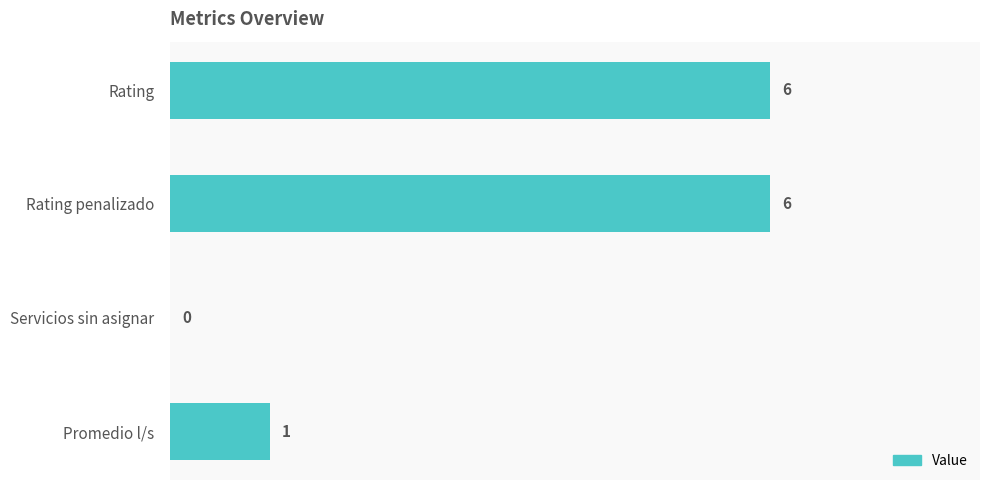

Which has a higher value, Servicios sin asignar or Promedio l/s?

Promedio l/s